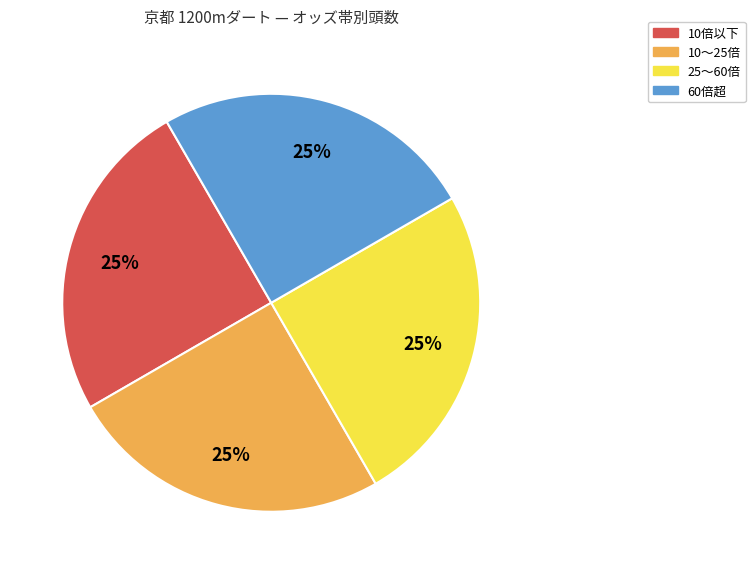

Is there any slice that represents more than half of the pie?

No